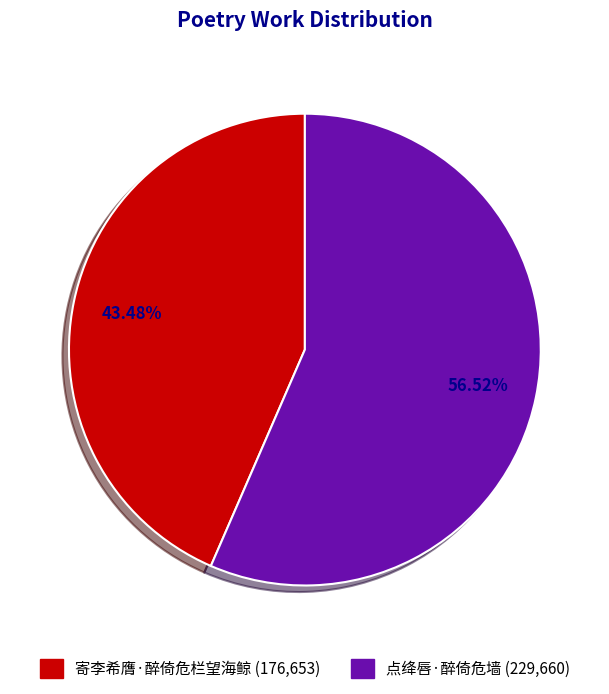

Between 点绛唇·醉倚危墙 and 寄李希膺·醉倚危栏望海鲸, which is larger?

点绛唇·醉倚危墙